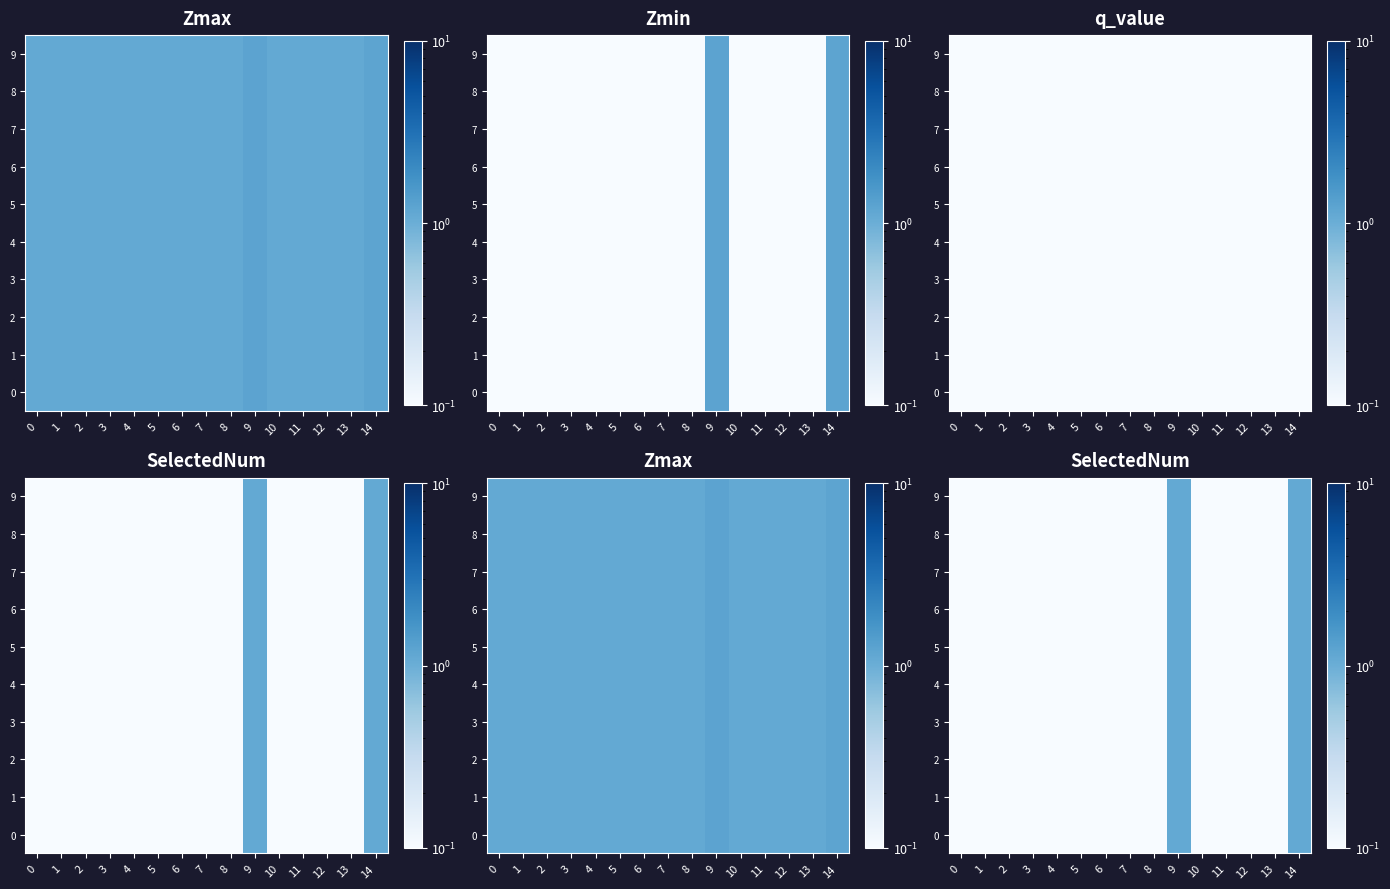

Count the number of categories in the chart.

15